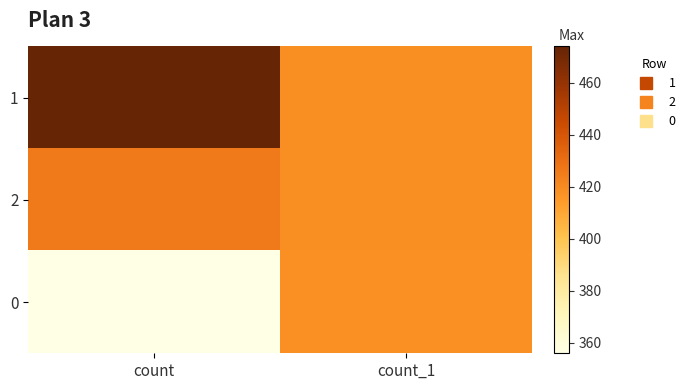

What is the maximum value shown in the chart?

474